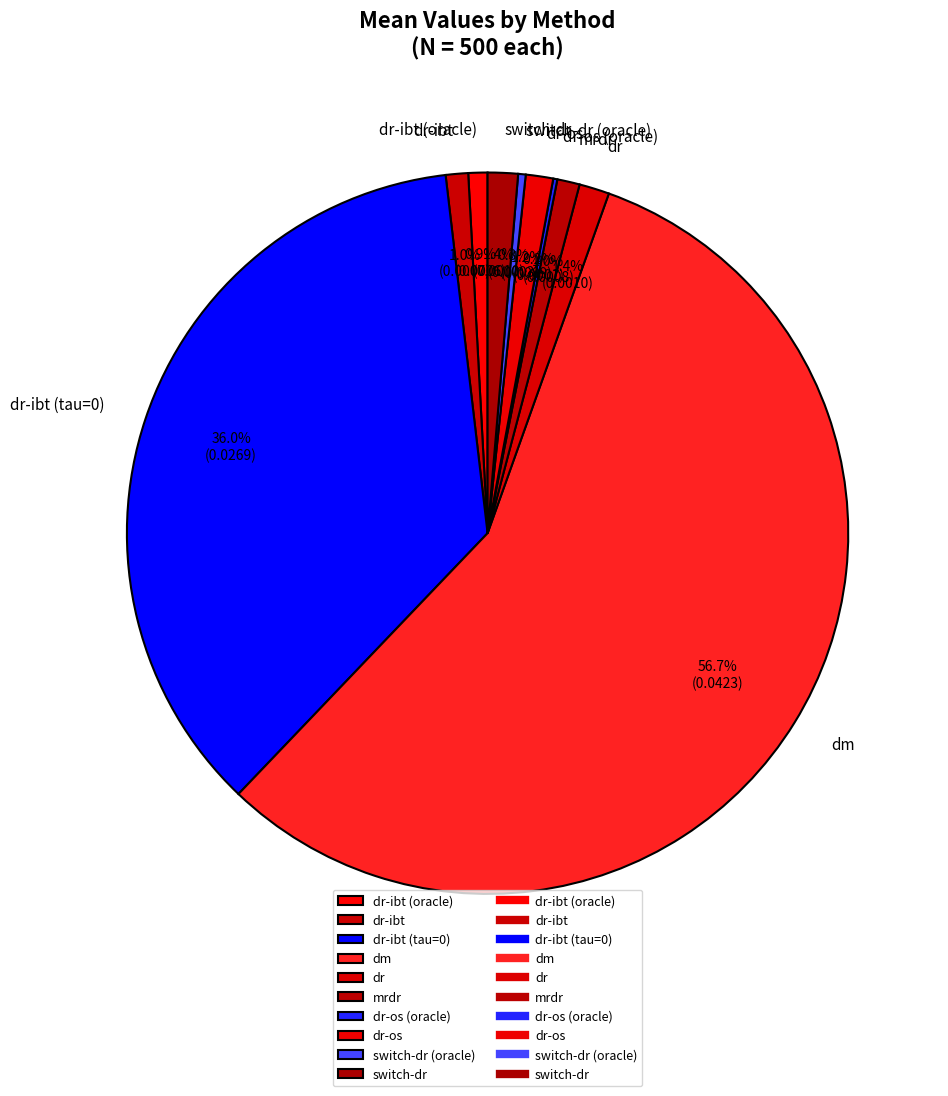

What percentage do dr-os and dr together represent?

2.6%